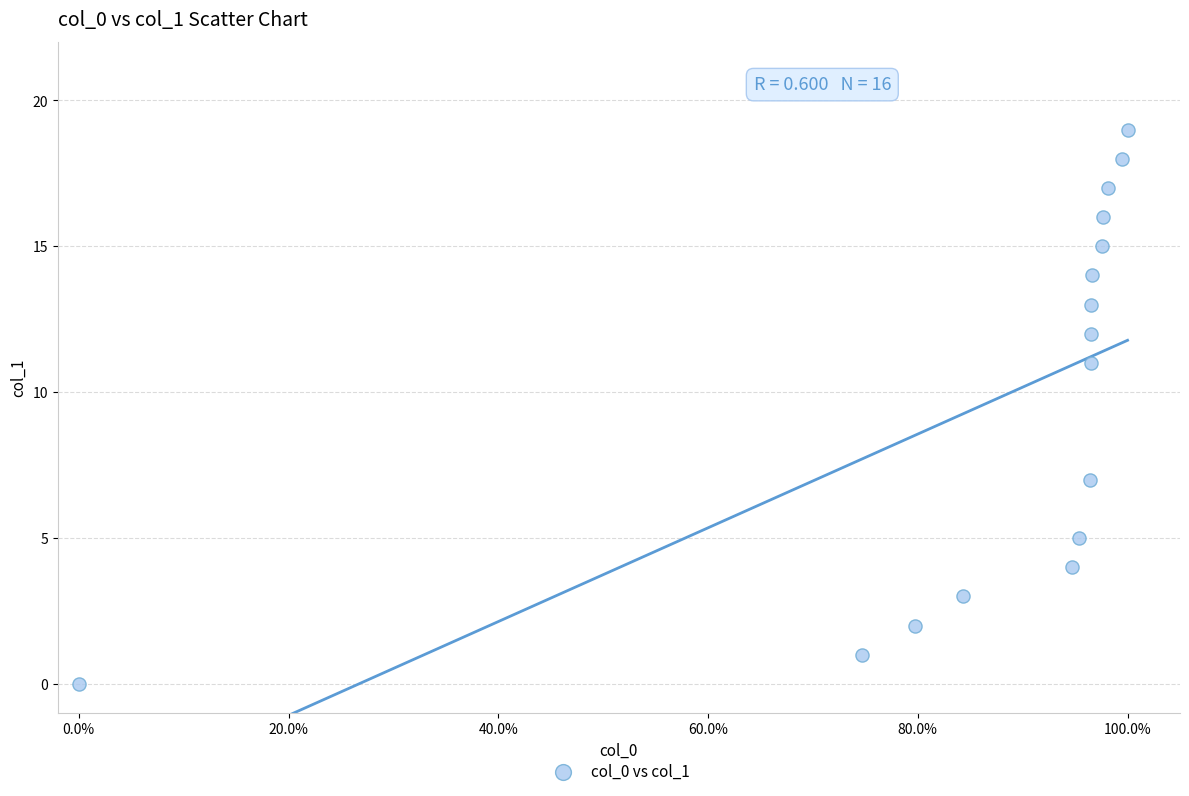

What is the range of Y values (max minus min)?

19